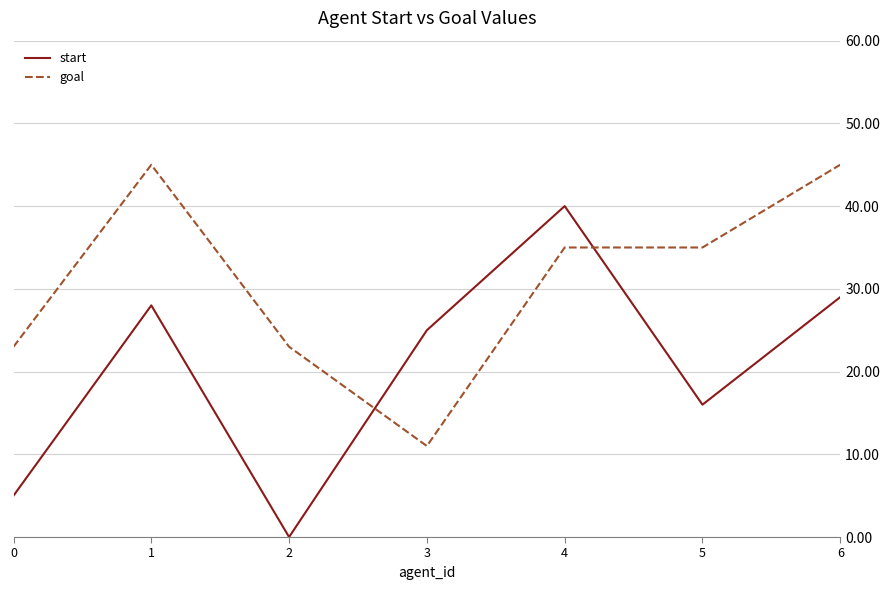

What is the difference between the maximum and minimum values in the start series?

40